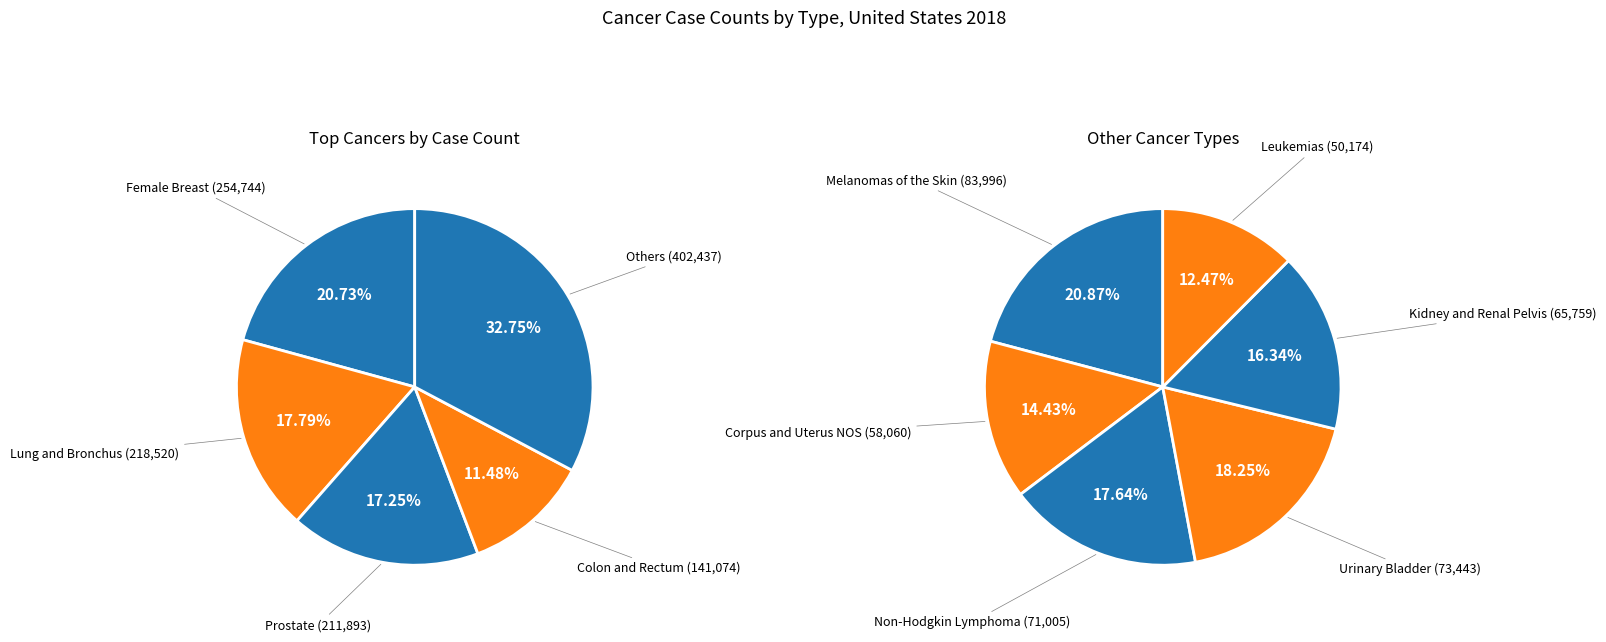

What percentage is the Prostate slice, to the nearest percent?

17%